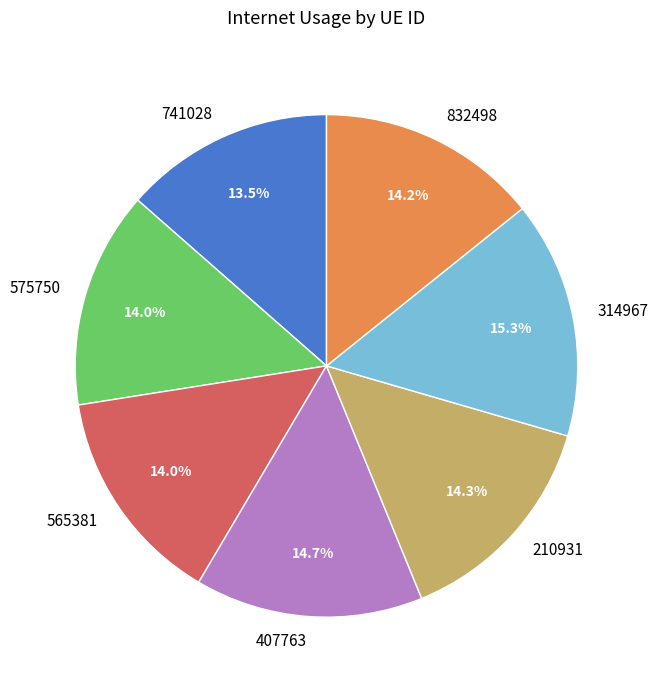

Combined, do 314967 and 210931 account for over 50%?

No